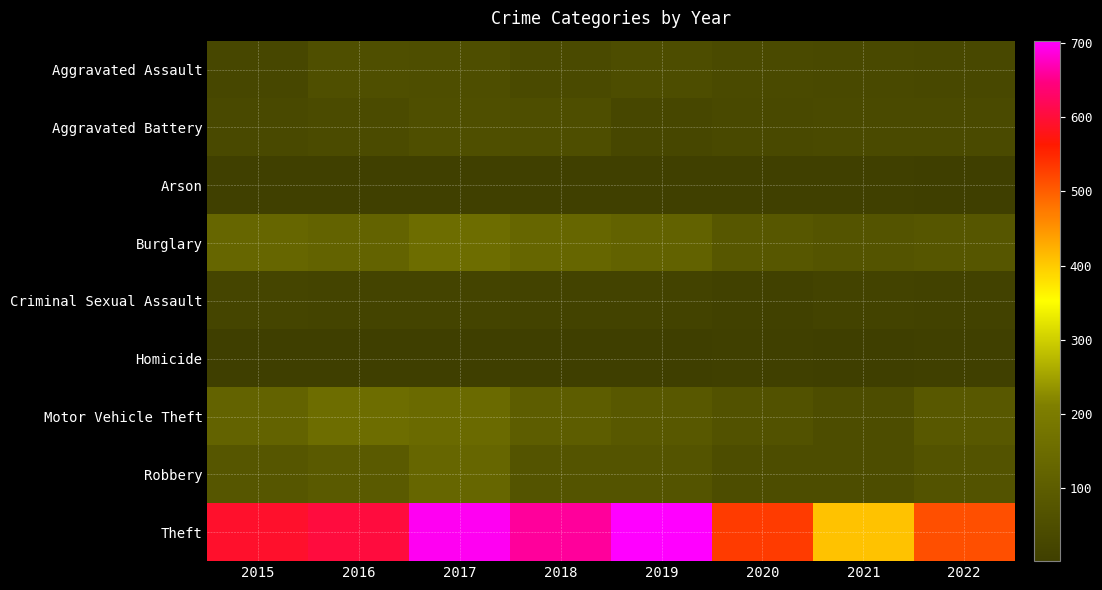

What is the spread (max minus min) of values at 2021?

406